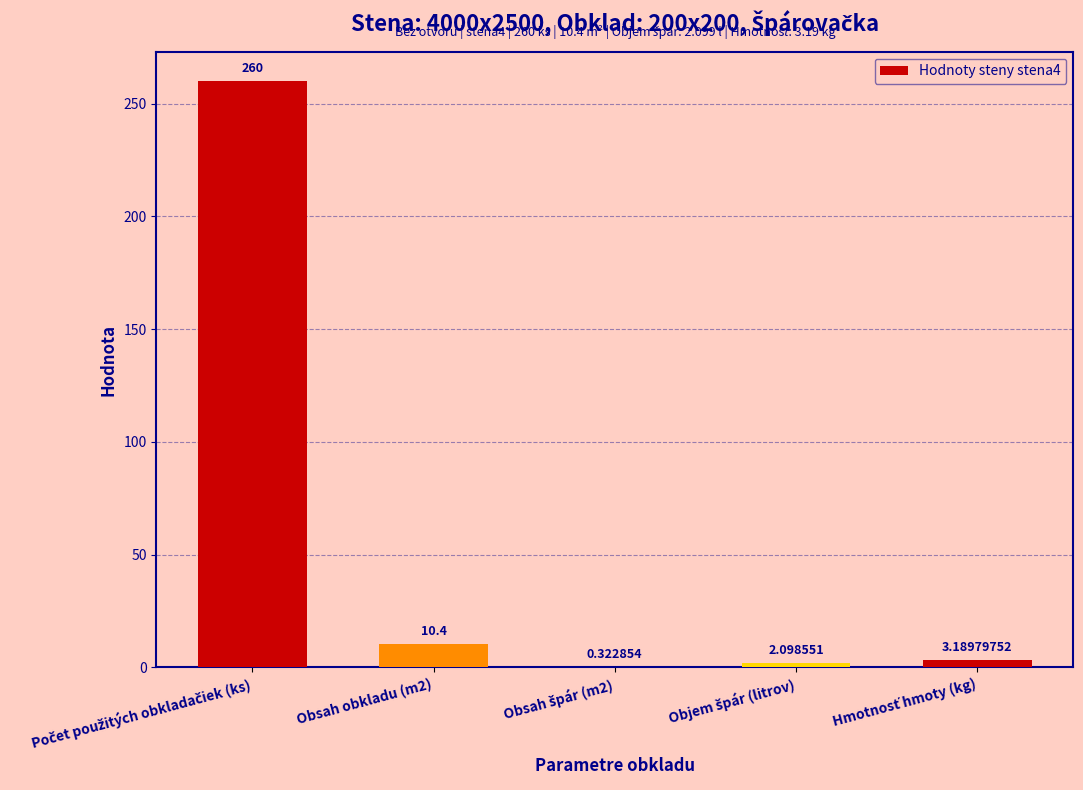

Which label corresponds to the smallest value in the chart?

Obsah špár (m2)